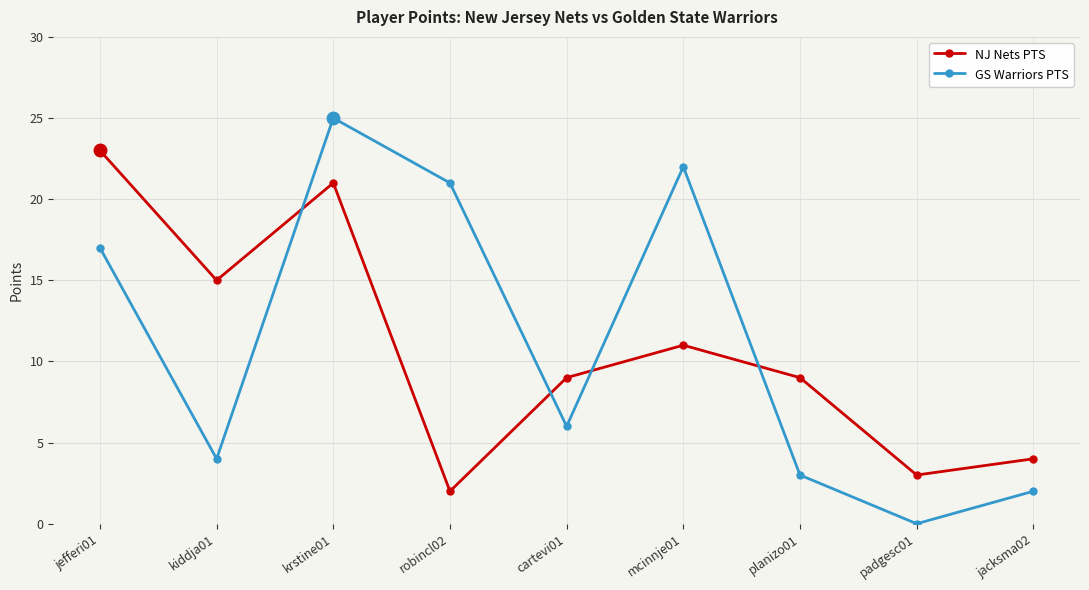

What is the value of the NJ Nets PTS point at the 6th from the left?

11